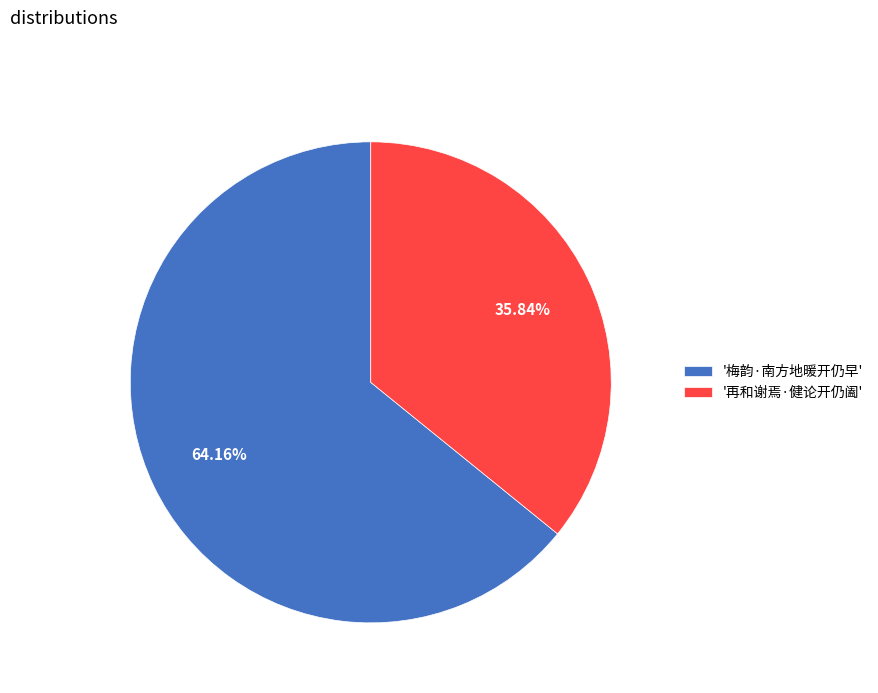

What is the largest slice in the pie chart?

'梅韵·南方地暖开仍早'